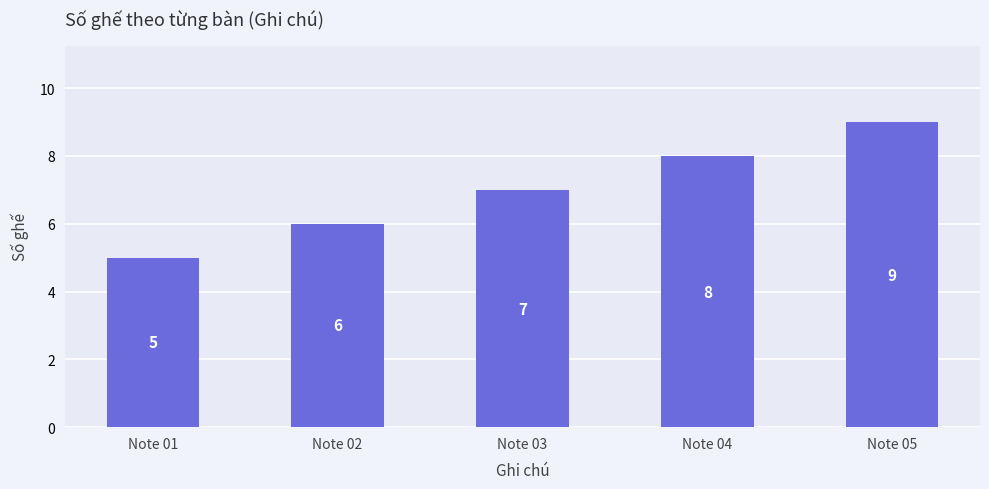

What is the value of the 3rd bar from the left?

7